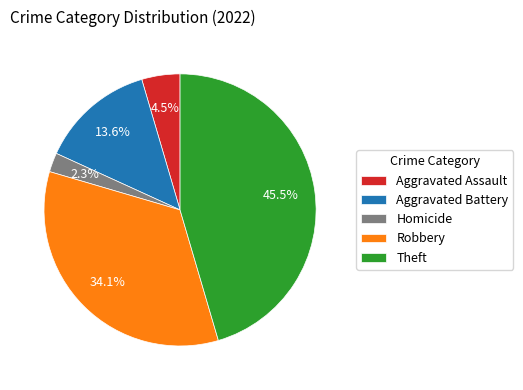

What is the smallest slice in the pie chart?

Homicide